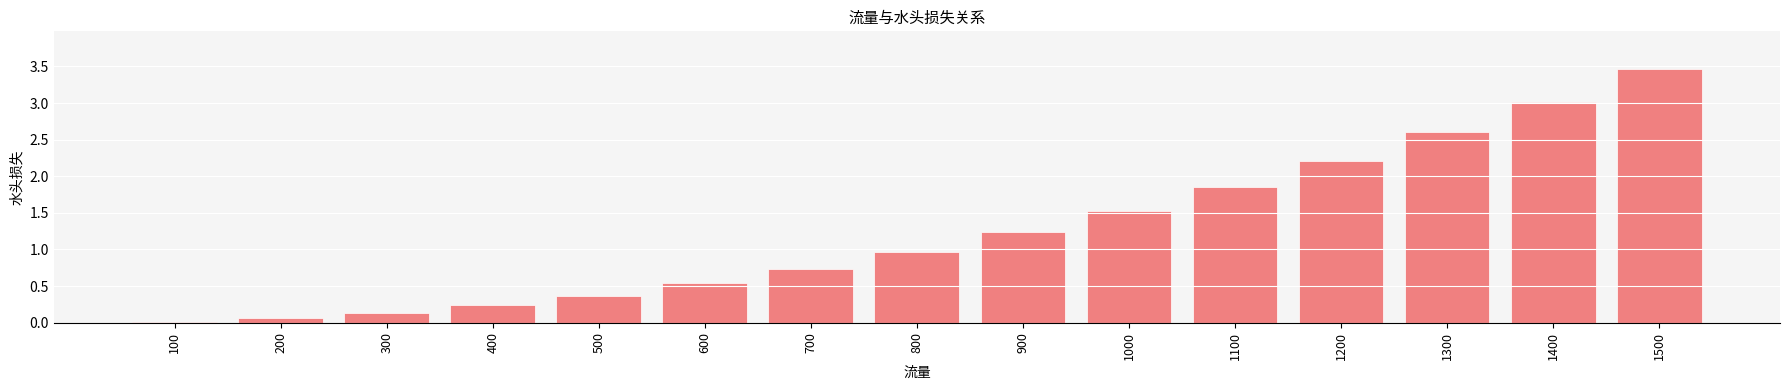

What is the change in value from 300 to 1300?

+2.5